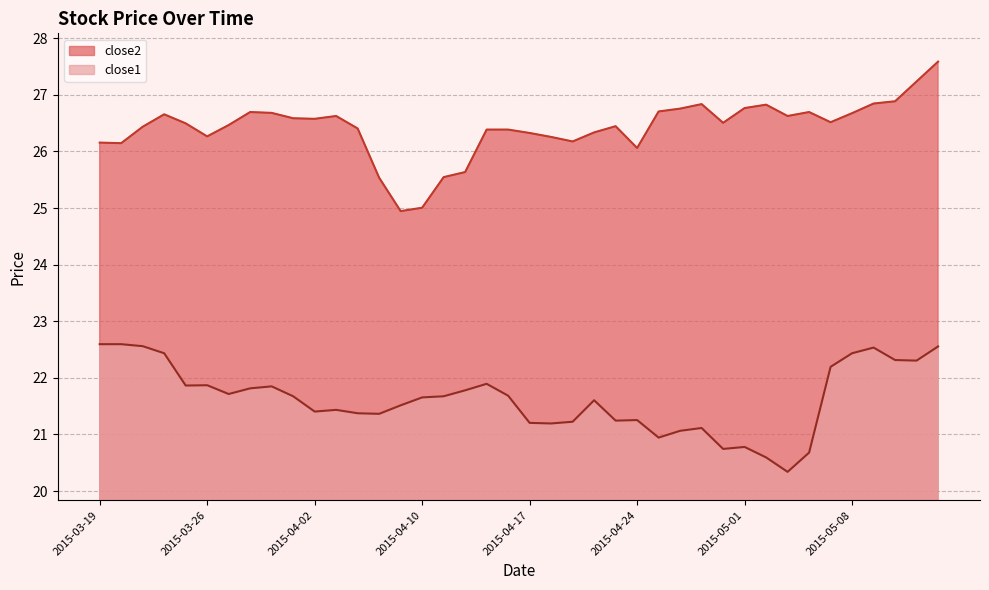

Does the chart have visible grid lines?

Yes